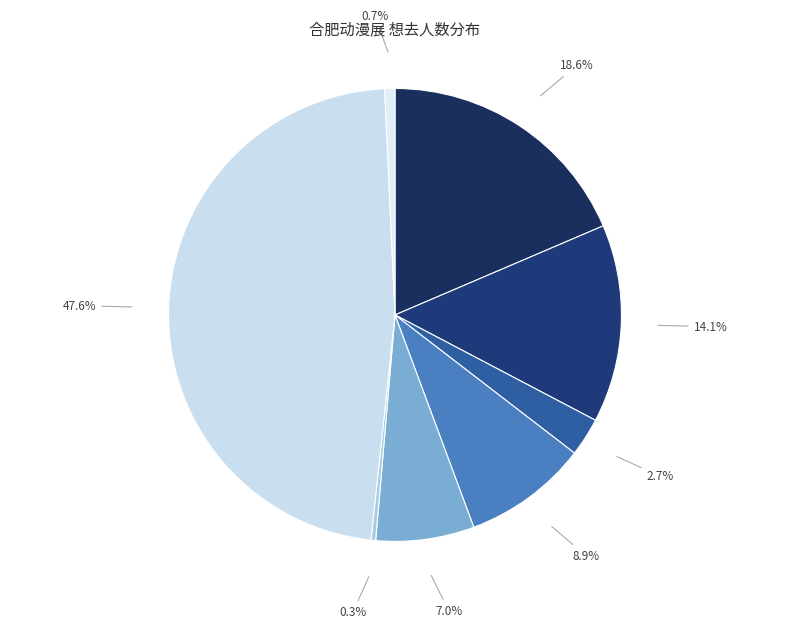

How many segments does this pie chart have?

8